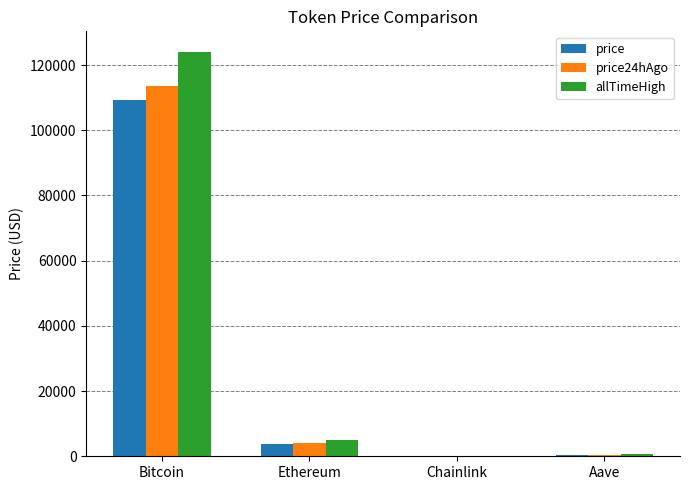

At which category is the sum across all series the highest?

Bitcoin